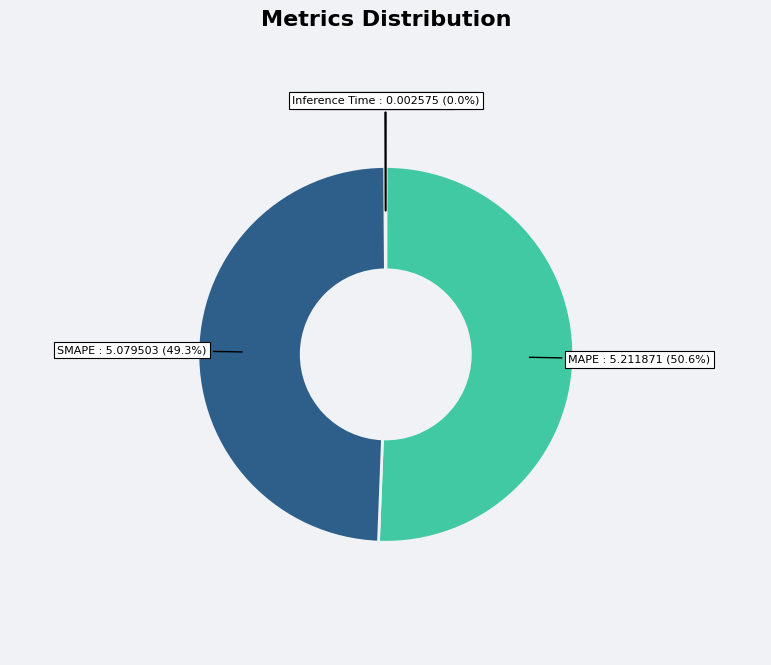

Which has a higher value, SMAPE or MAPE?

MAPE